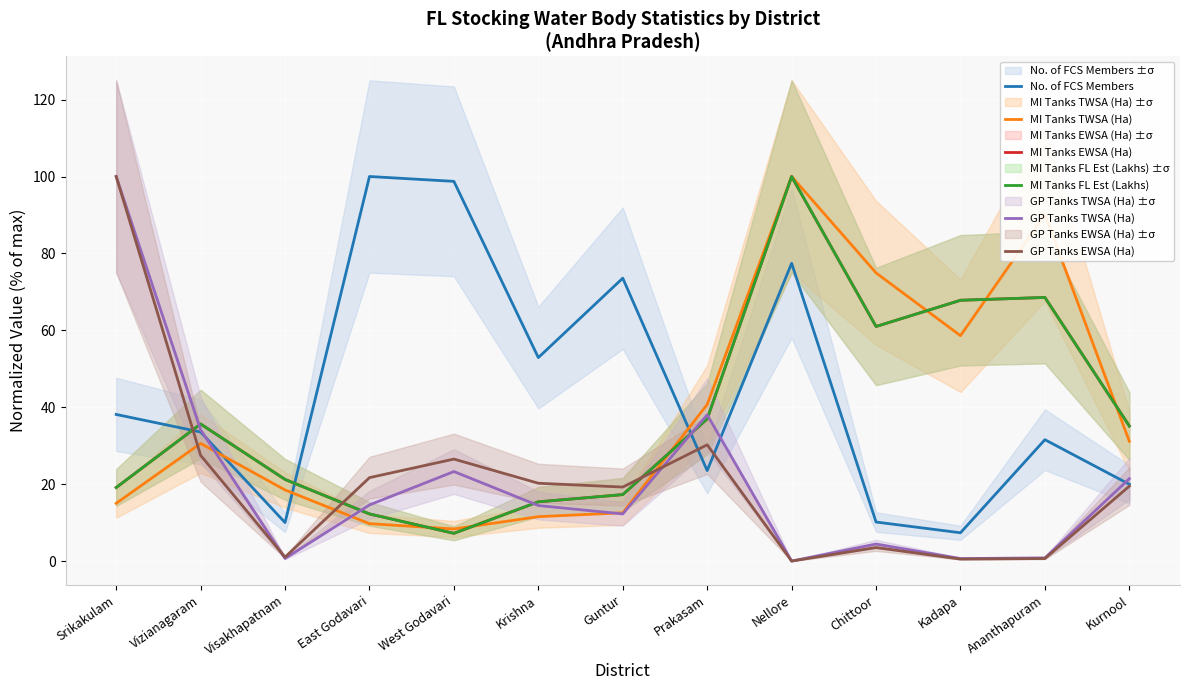

What is the difference between the maximum and minimum values in the GP Tanks TWSA (Ha) series?

100.0